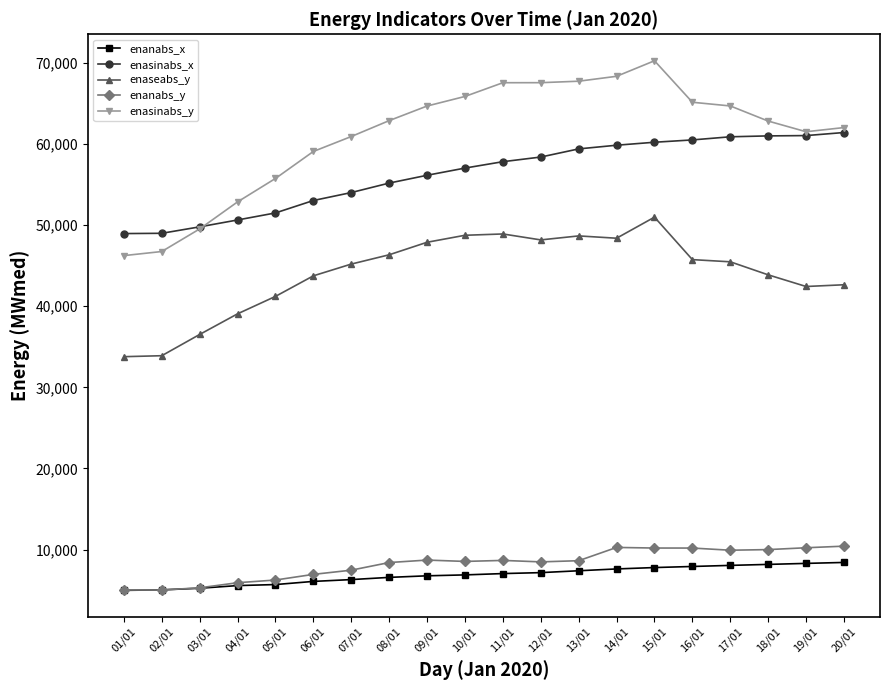

At which label does enanabs_y first exceed 8635?

09/01